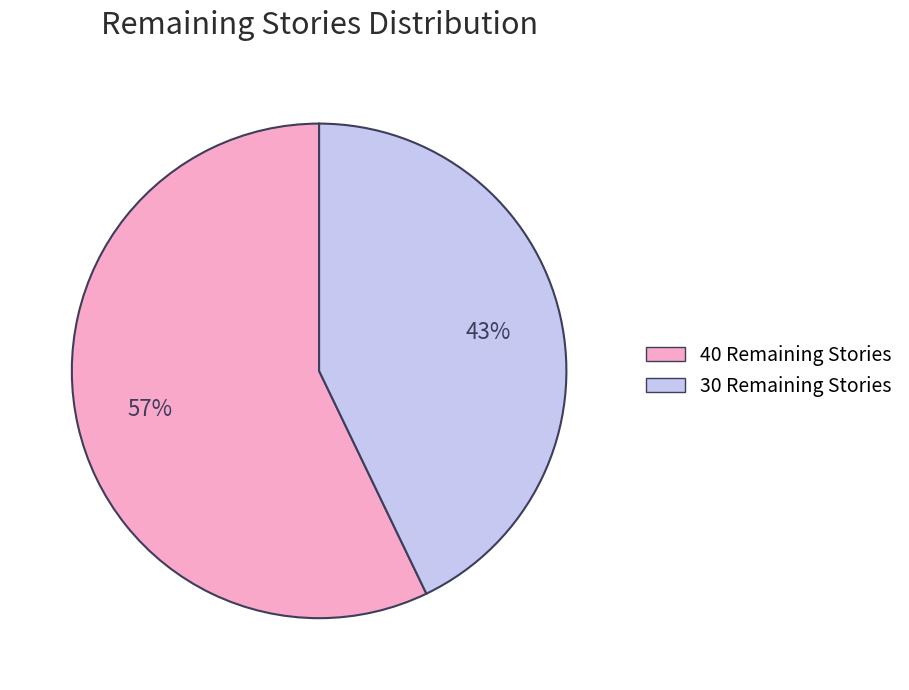

Approximately how many times larger is the value at 40 Remaining Stories compared to 30 Remaining Stories?

1.3